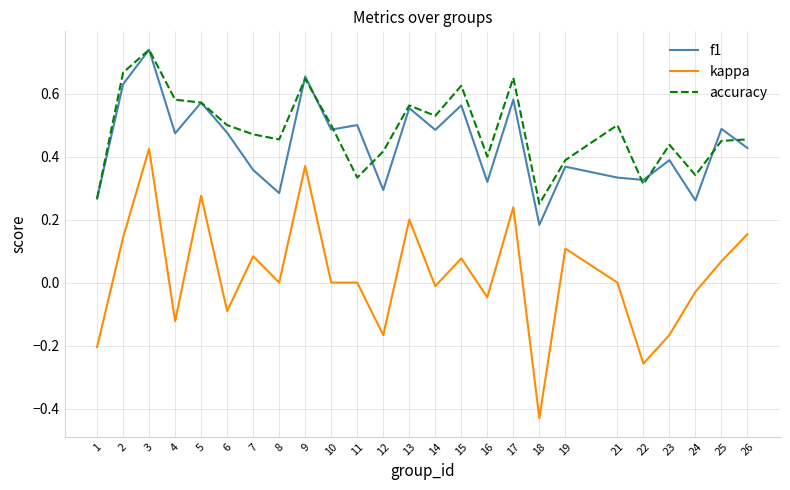

The value of accuracy at 25 is 0.5. True or false?

True